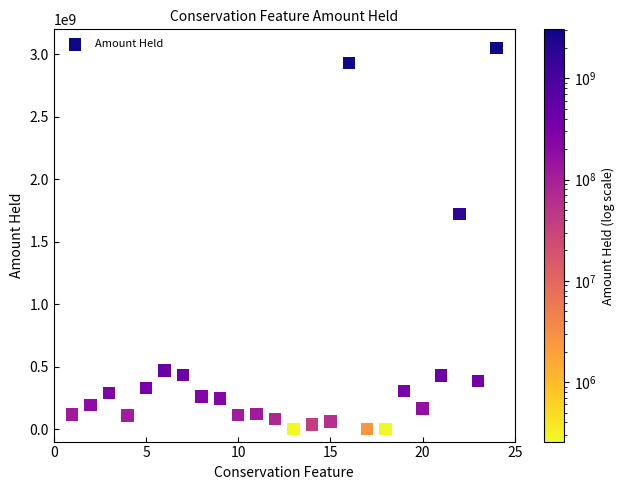

What is the range of X values (max minus min)?

23.0